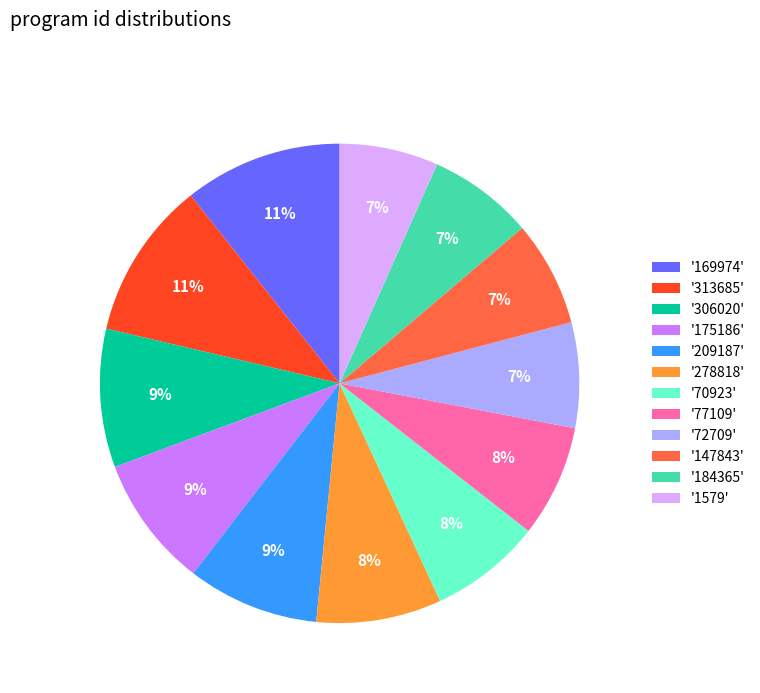

To the nearest percent, what percentage of the pie is '278818'?

8%